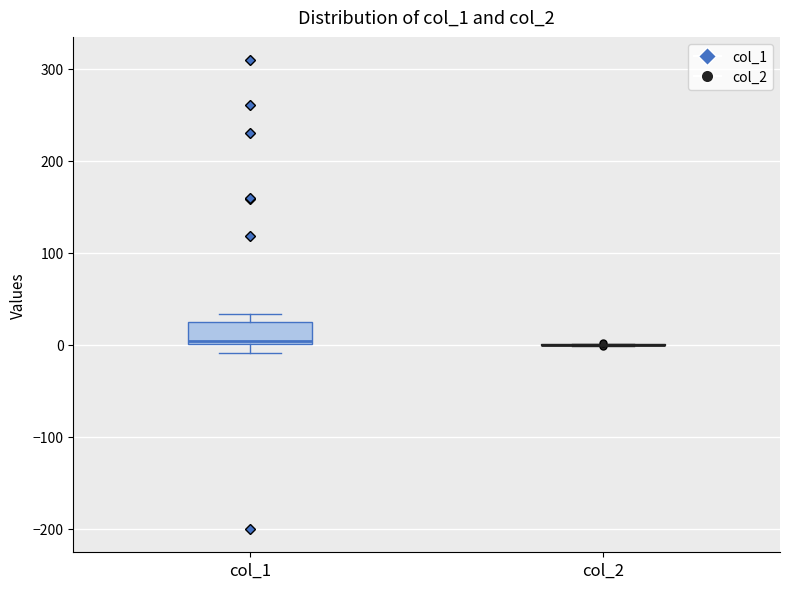

Where is the lower edge of the box for col_1 on the y-axis? The values are not printed on the chart, so give them approximately, as read against the axis.

0